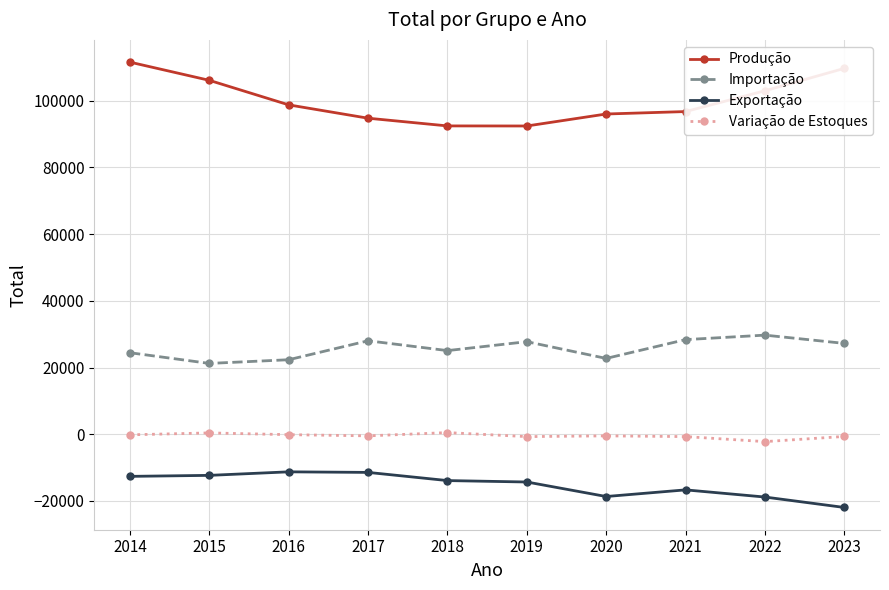

Is the value of Importação at 2015 greater than the value of Variação de Estoques at 2016?

Yes